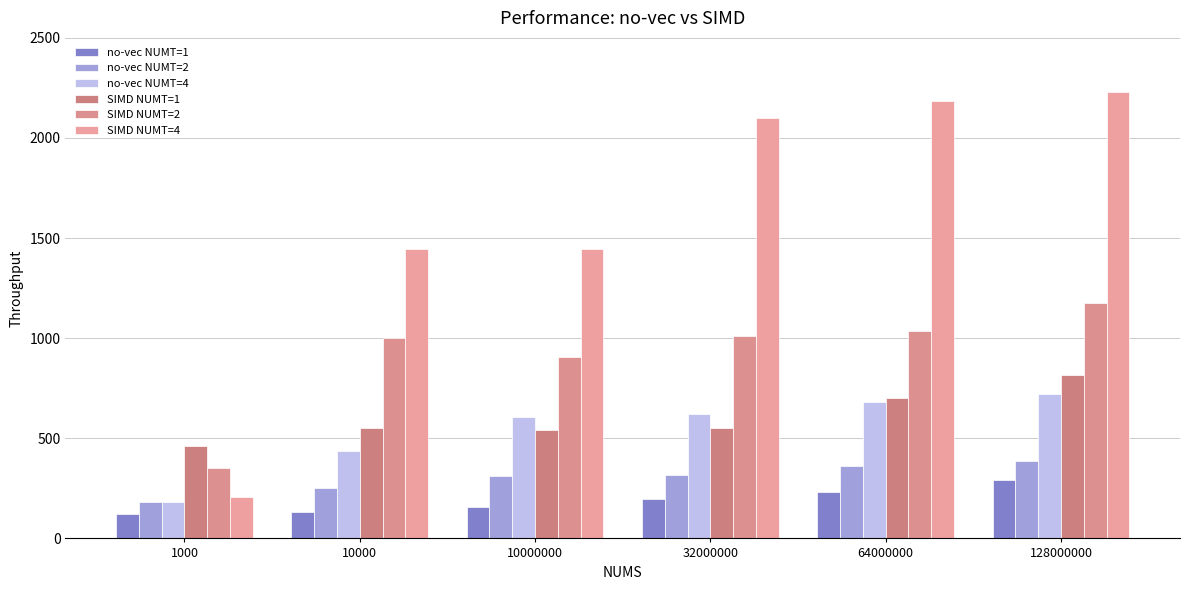

Where does the SIMD NUMT=4 series first go above 2097?

32000000